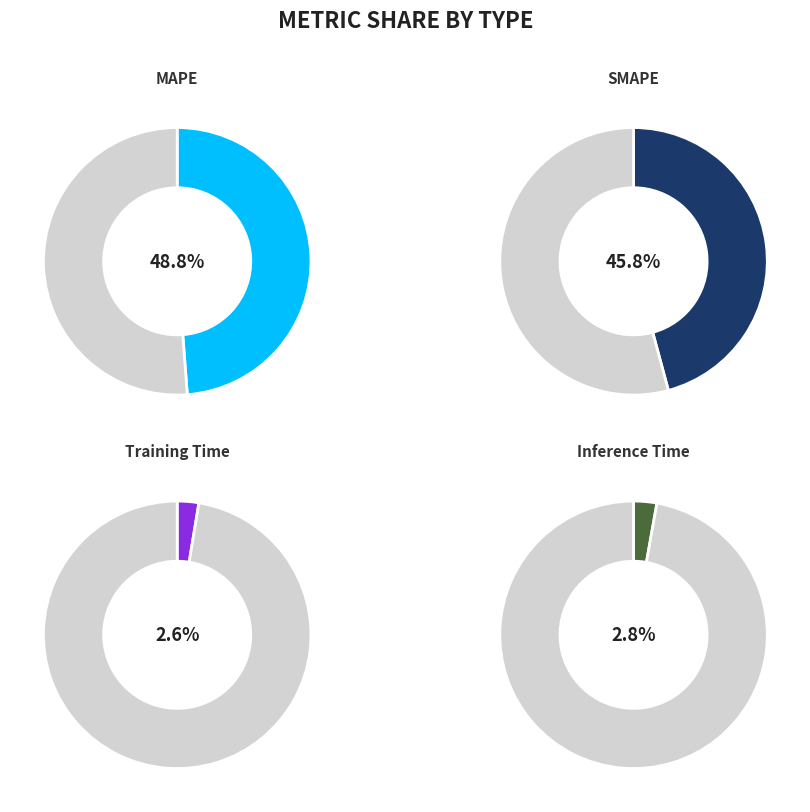

Which category has the biggest portion of the pie?

MAPE